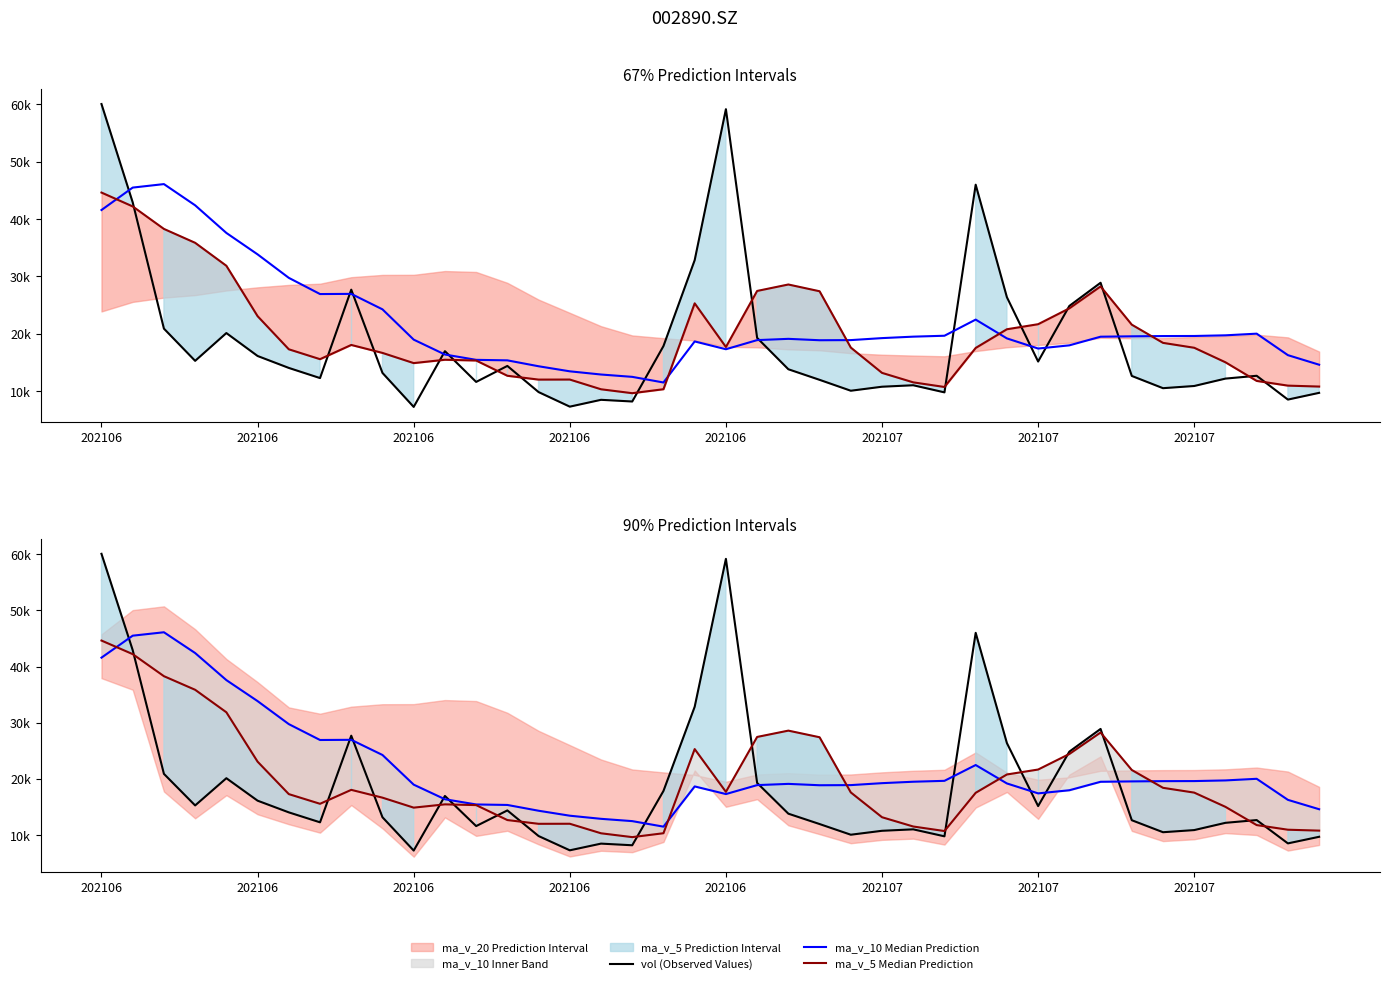

List the series in order of their overall mean, lowest first.

vol (Observed Values), ma_v_5 Median Prediction, ma_v_10 Median Prediction